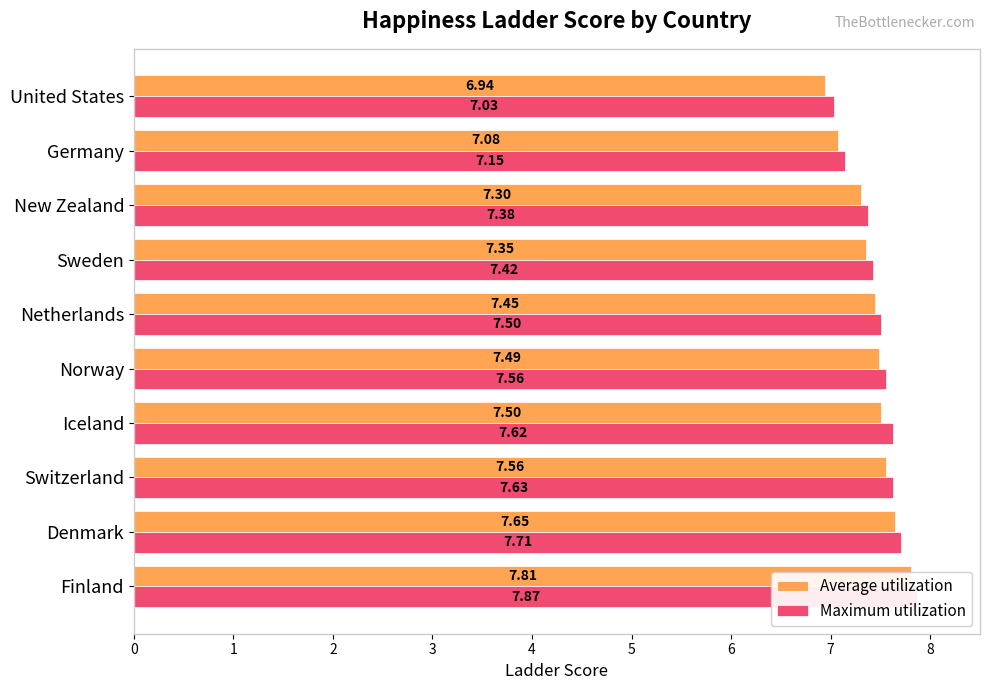

The value of Maximum utilization at Finland is 5.3. True or false?

False